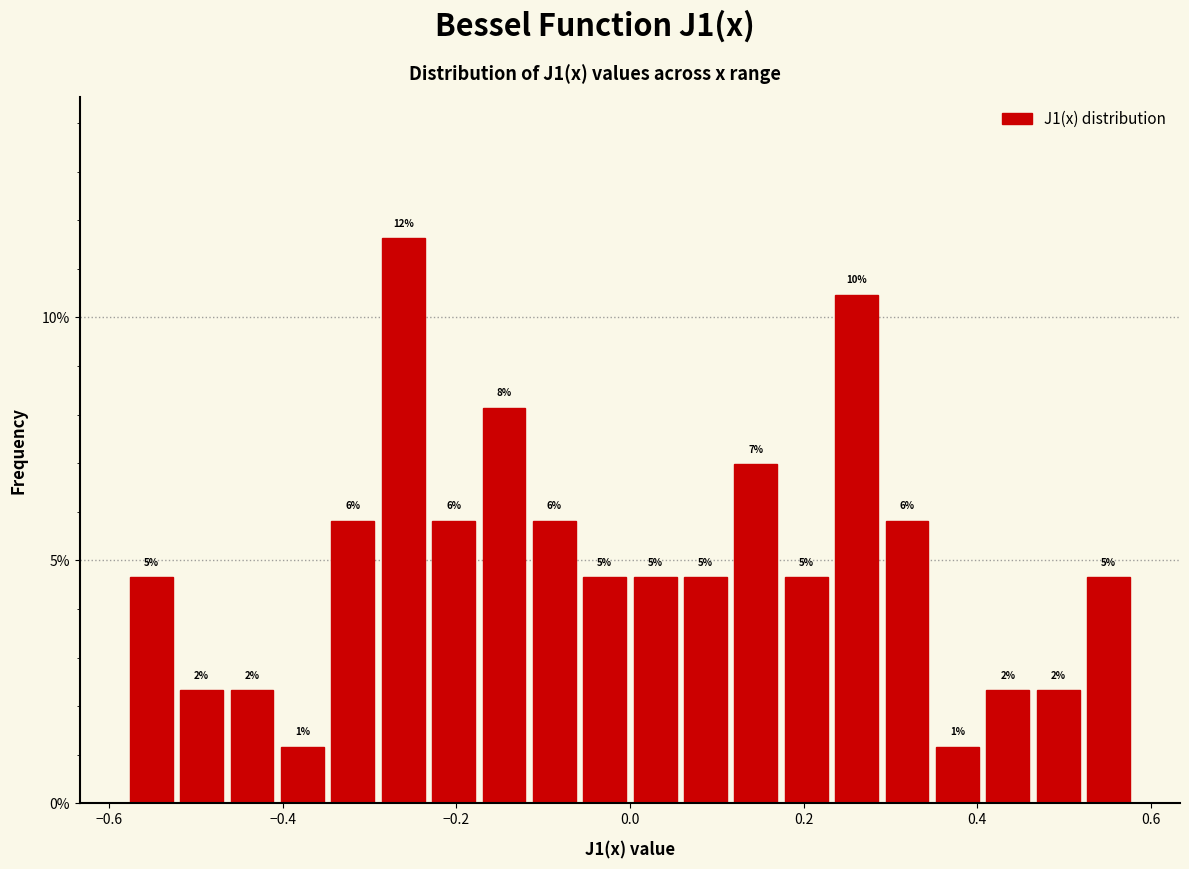

Around what value on the x-axis is the tallest bar? Give the approximate position of its centre, as read against the axis.

-0.26